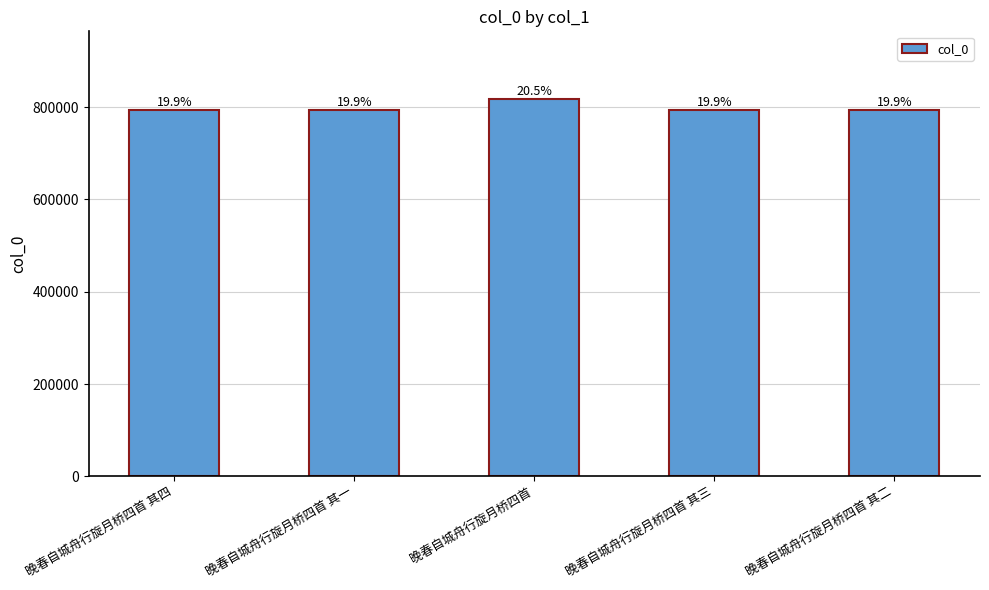

What is the label of the 2nd bar from the left?

晚春自城舟行旋月桥四首 其一